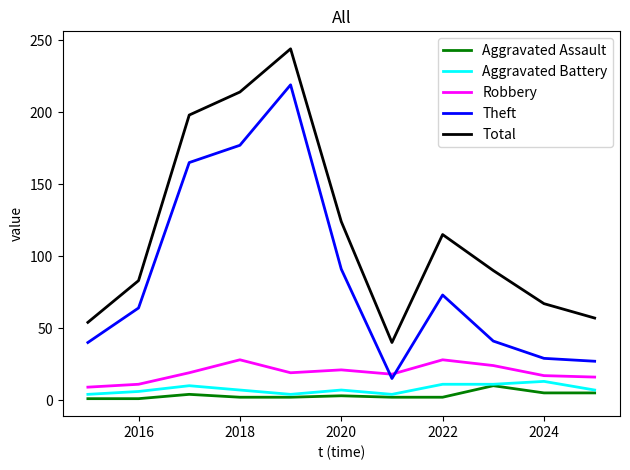

Count the number of data series in this chart.

5